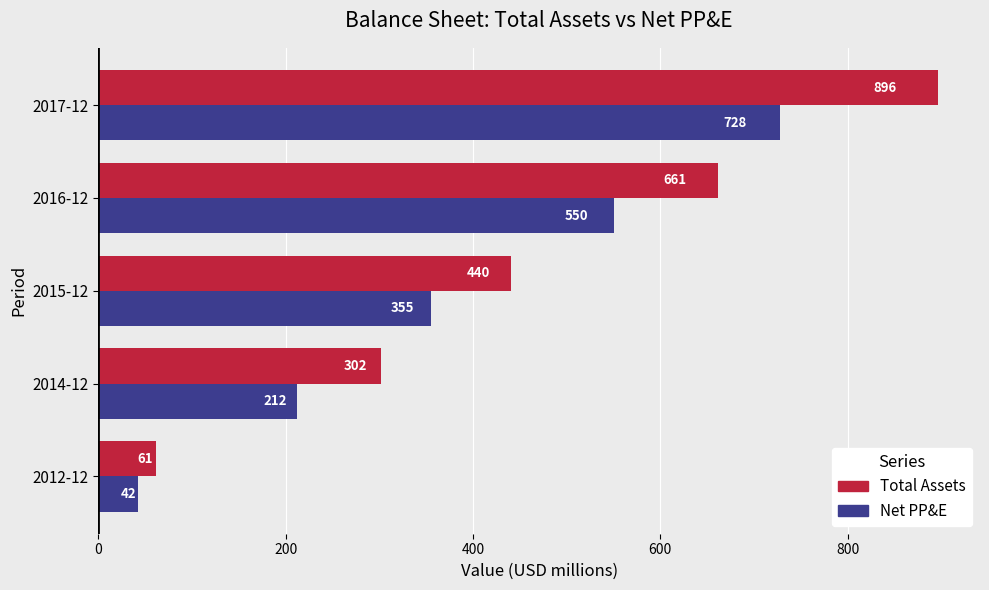

Rank the series by their maximum value, from lowest to highest.

Net PP&E, Total Assets